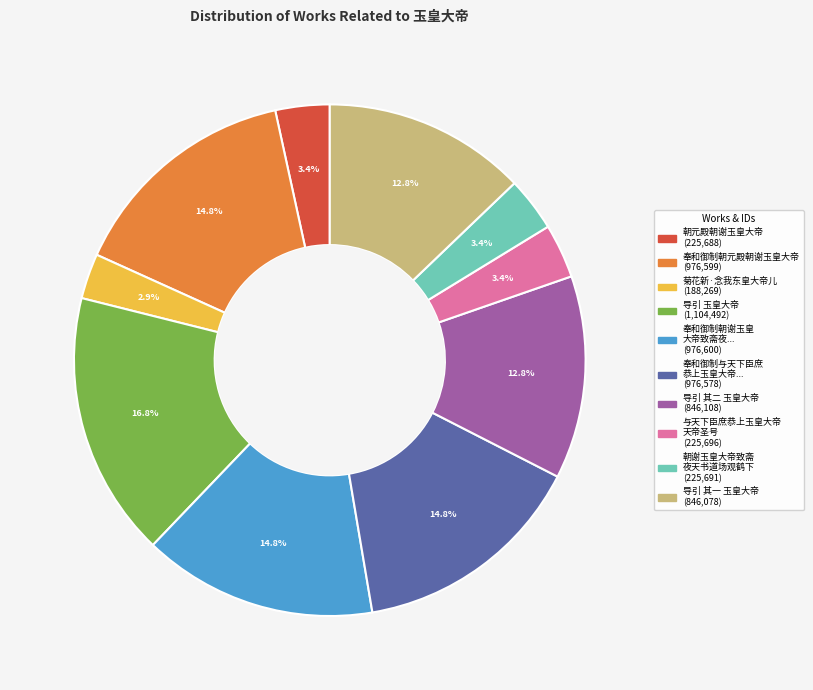

Is there any slice that represents more than half of the pie?

No